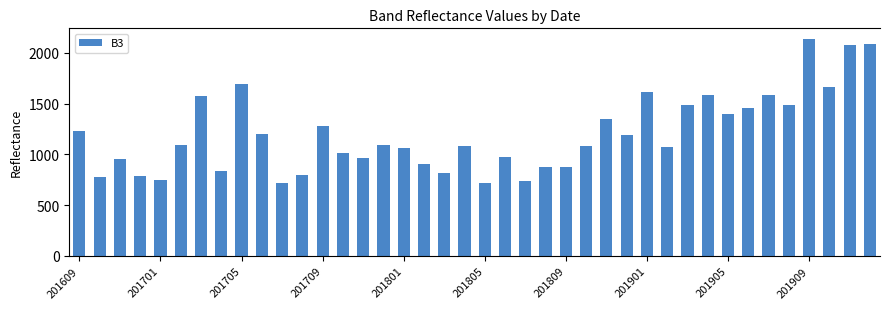

What is the smallest value displayed?

714